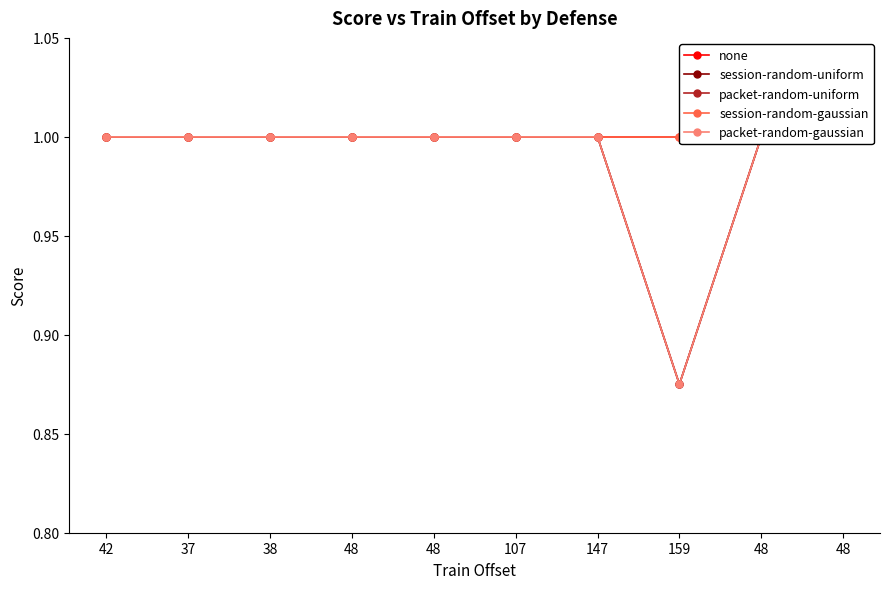

Reading right to left, list all the values displayed in this chart.

none: 48=1.0	48=1.0	159=1.0	147=1.0	107=1.0	48=1.0	48=1.0	38=1.0	37=1.0	42=1.0
session-random-uniform: 48=1.0	48=1.0	159=0.9	147=1.0	107=1.0	48=1.0	48=1.0	38=1.0	37=1.0	42=1.0
packet-random-uniform: 48=1.0	48=1.0	159=0.9	147=1.0	107=1.0	48=1.0	48=1.0	38=1.0	37=1.0	42=1.0
session-random-gaussian: 48=1.0	48=1.0	159=1.0	147=1.0	107=1.0	48=1.0	48=1.0	38=1.0	37=1.0	42=1.0
packet-random-gaussian: 48=1.0	48=1.0	159=0.9	147=1.0	107=1.0	48=1.0	48=1.0	38=1.0	37=1.0	42=1.0